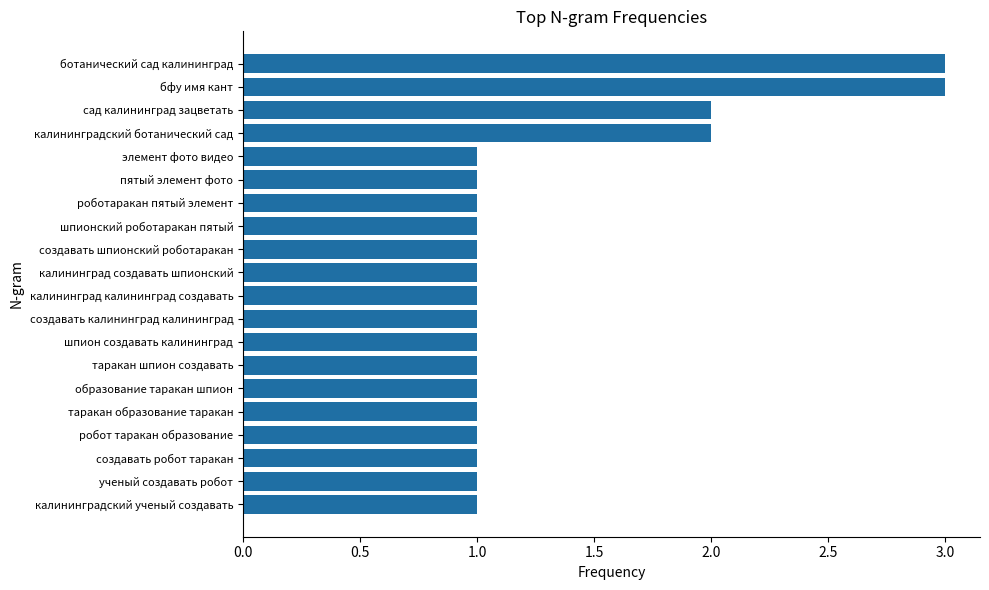

What is the sum of all values?

26